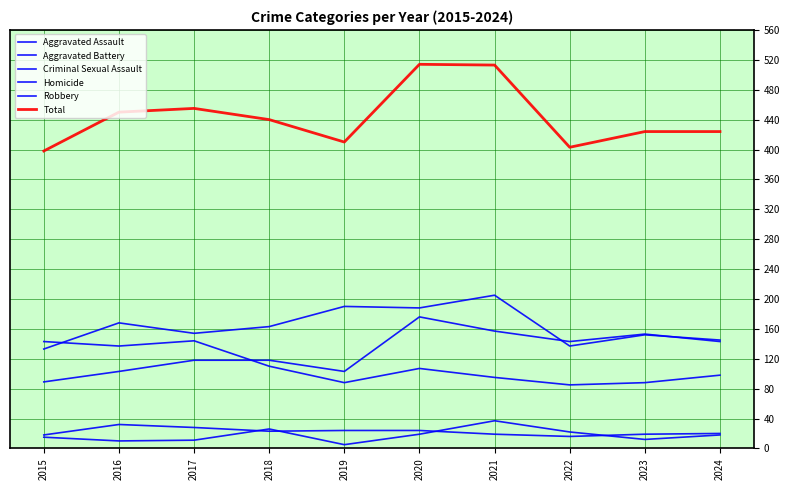

What is the total value across all series at 2018?

880